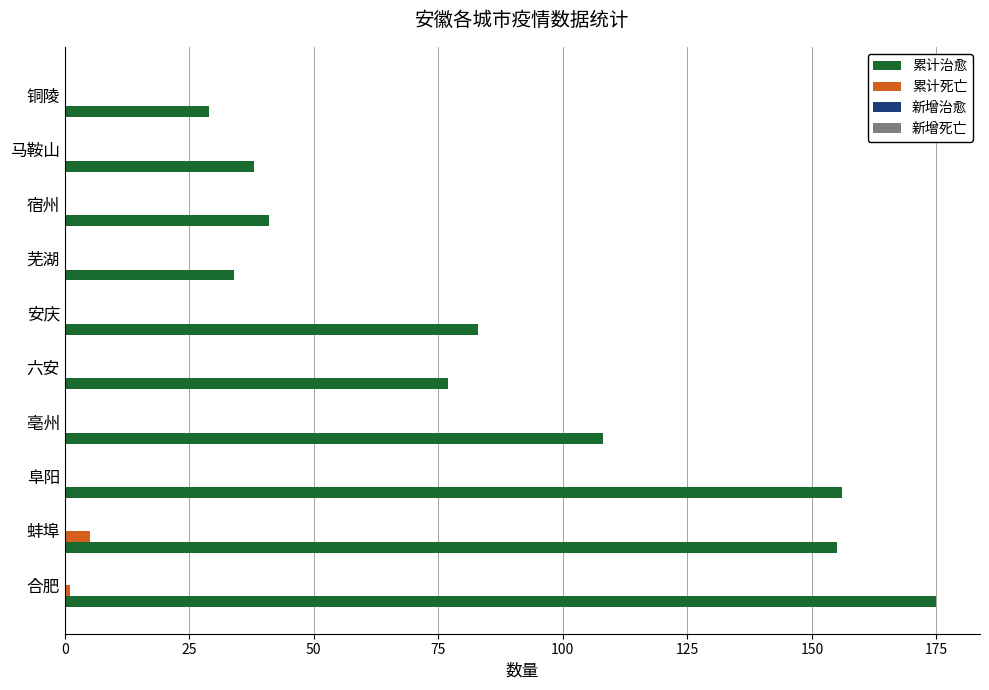

Where is 累计治愈 nearest to the value 102?

亳州